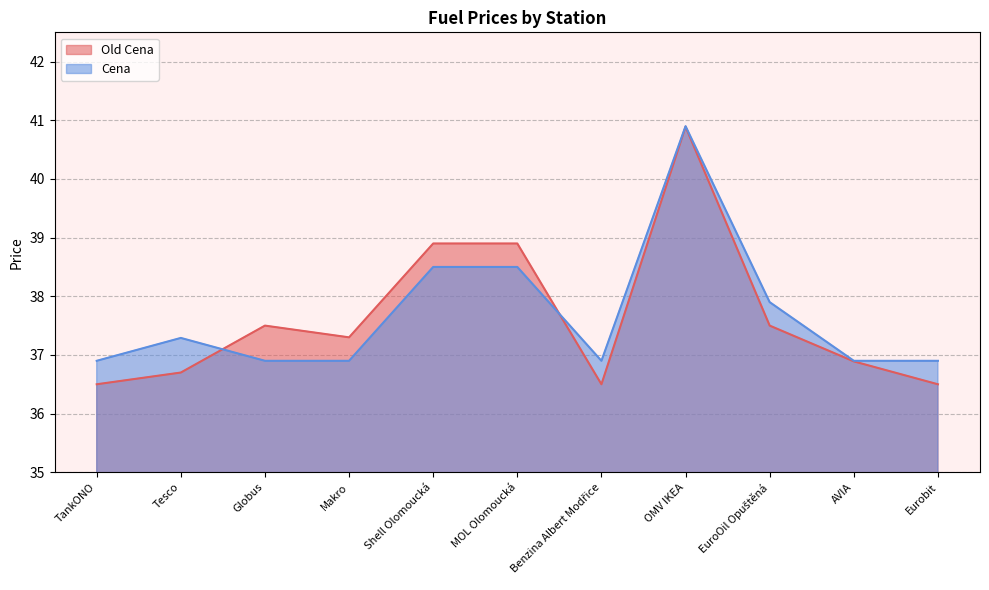

What is the difference between the maximum and minimum values in the Old Cena series?

4.4